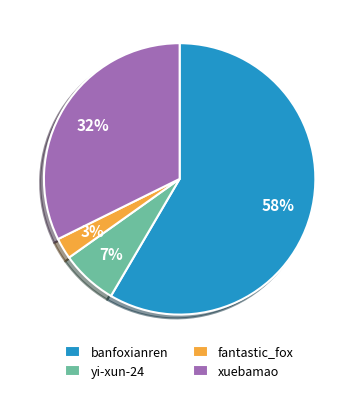

What is the smallest slice in the pie chart?

fantastic_fox